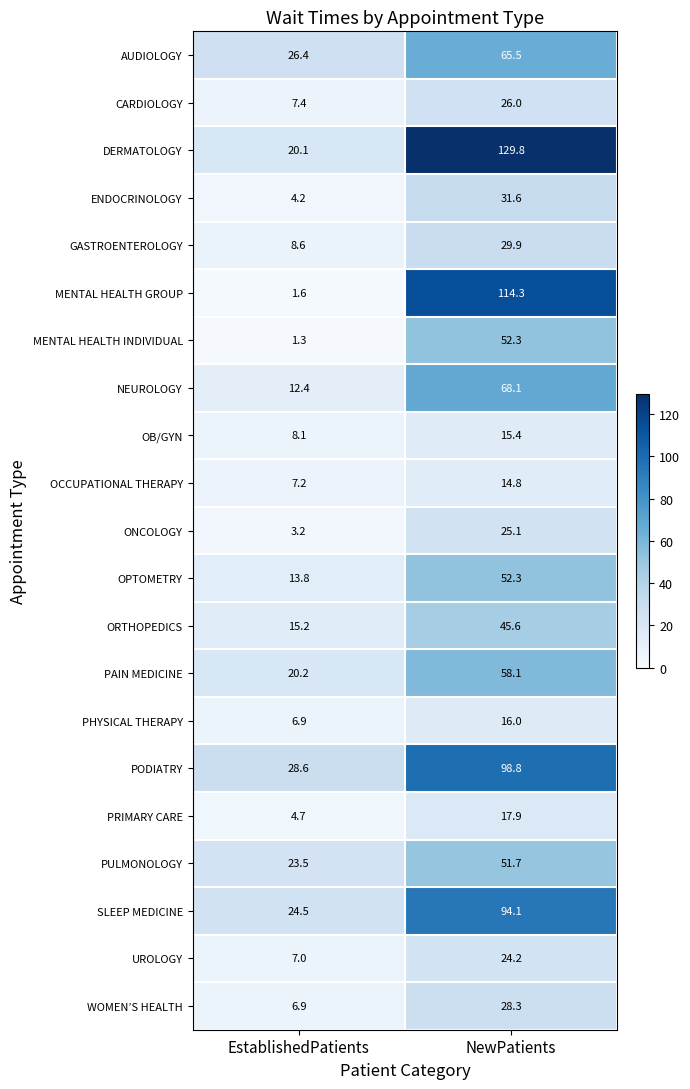

How many distinct data groups are displayed?

21